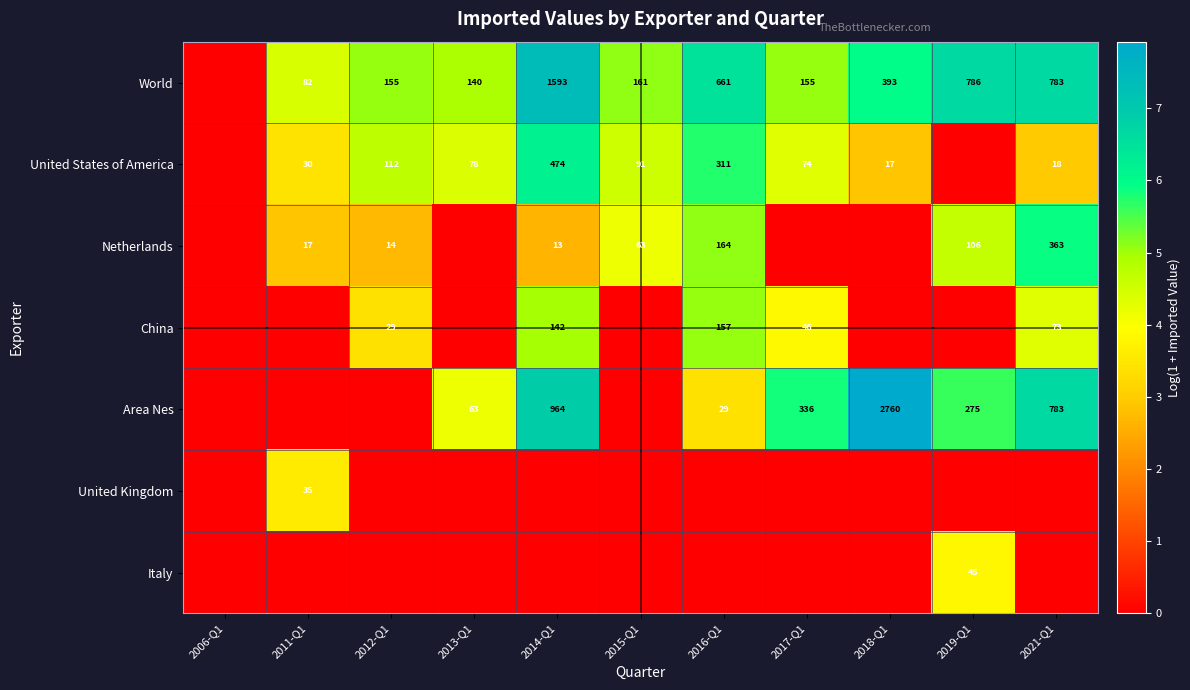

True or false: World has a value of 231 at 2021-Q1.

False